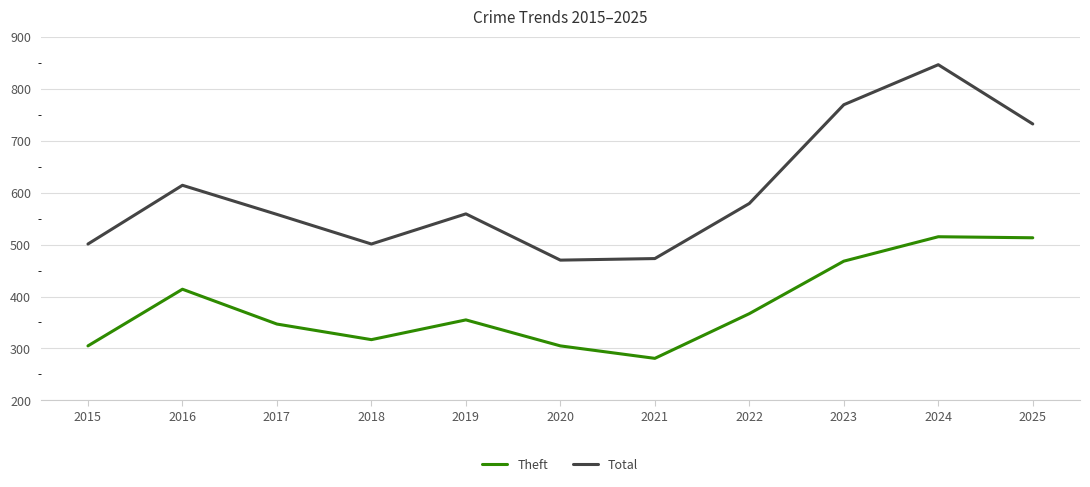

Is this an area chart (filled region under the line)?

No